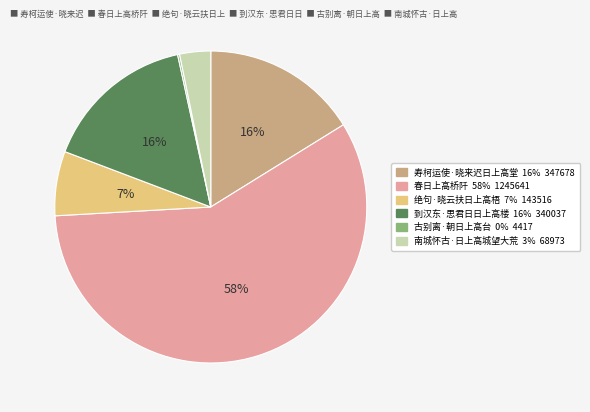

Combined, do 到汉东·思君日日上高楼 and 春日上高桥阡 account for over 50%?

Yes